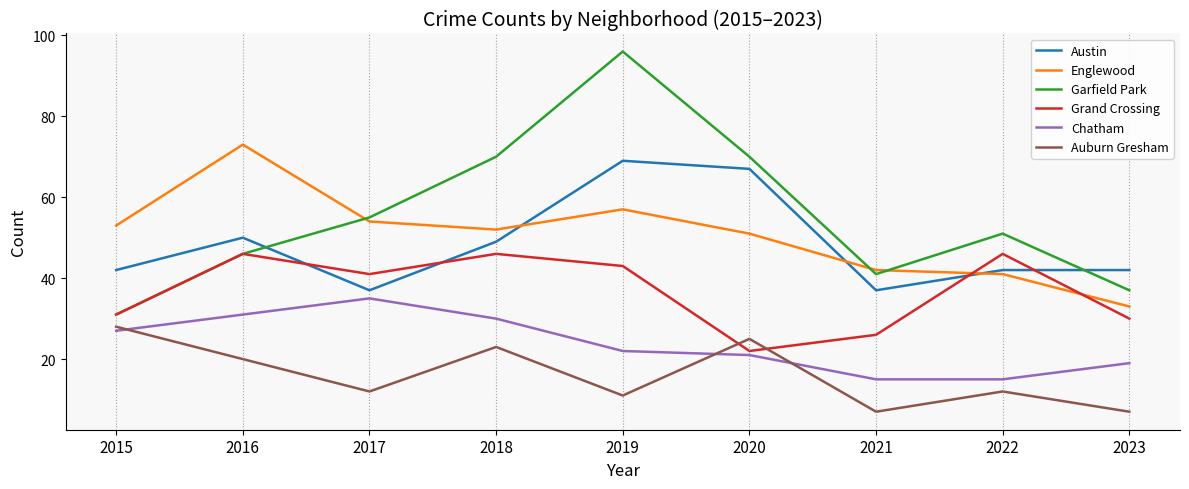

True or false: Englewood has more than 0 points higher than both neighbors.

True